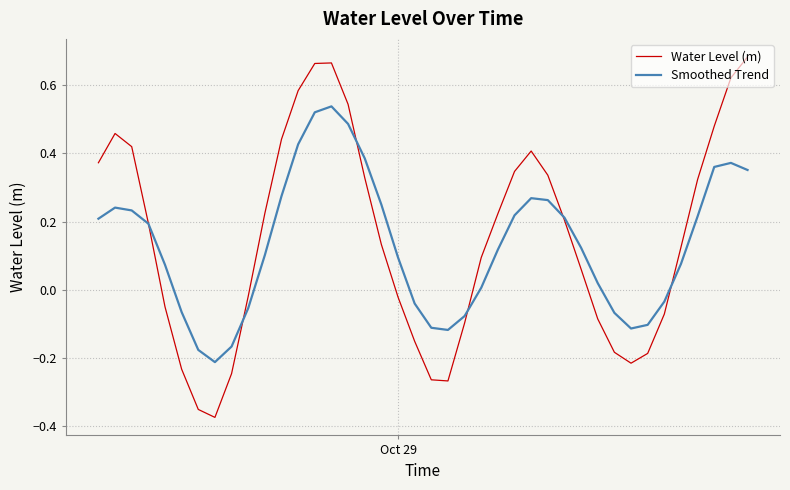

Which series has the widest spread of values?

Water Level (m)